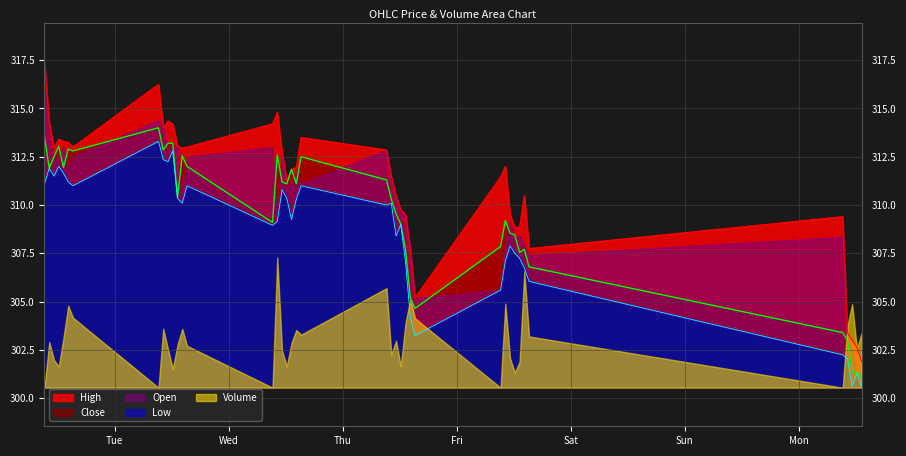

Reading right to left, transcribe all the data shown in this chart.

High: 301.9	302.6	303.0	303.4	309.4	307.8	310.5	308.9	308.9	309.5	312.0	311.5	305.2	307.7	309.5	309.8	310.5	311.5	312.9	313.5	312.0	311.9	311.2	312.8	314.8	314.2	313.0	313.0	313.0	314.2	314.4	314.0	316.2	313.0	313.2	313.3	313.4	313.0	314.2	317.4
Close: 301.0	301.4	301.4	303.0	303.4	306.8	307.7	307.5	308.5	308.5	309.2	307.9	304.6	305.2	307.7	309.0	309.5	310.3	311.3	312.5	311.1	311.9	311.1	311.2	312.6	309.1	312.0	312.5	310.4	313.2	313.2	312.9	314.0	312.8	312.9	312.0	313.0	312.5	311.9	313.5
Low: 300.5	301.3	300.6	302.0	302.2	306.0	306.8	307.2	307.5	307.9	307.1	305.6	303.2	304.2	307.0	309.0	308.4	310.1	310.0	311.0	310.3	309.2	310.4	310.8	309.1	309.0	311.0	310.1	310.4	312.8	312.2	312.4	313.3	311.0	311.2	311.6	312.0	311.5	311.9	311.1